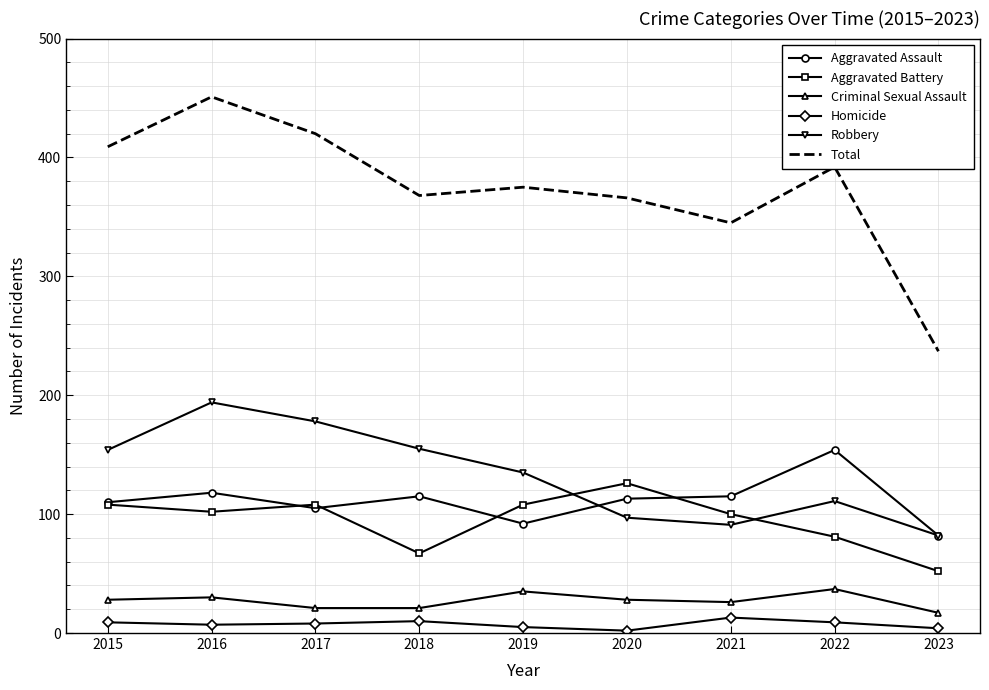

Which label corresponds to the largest value in the chart?

2016